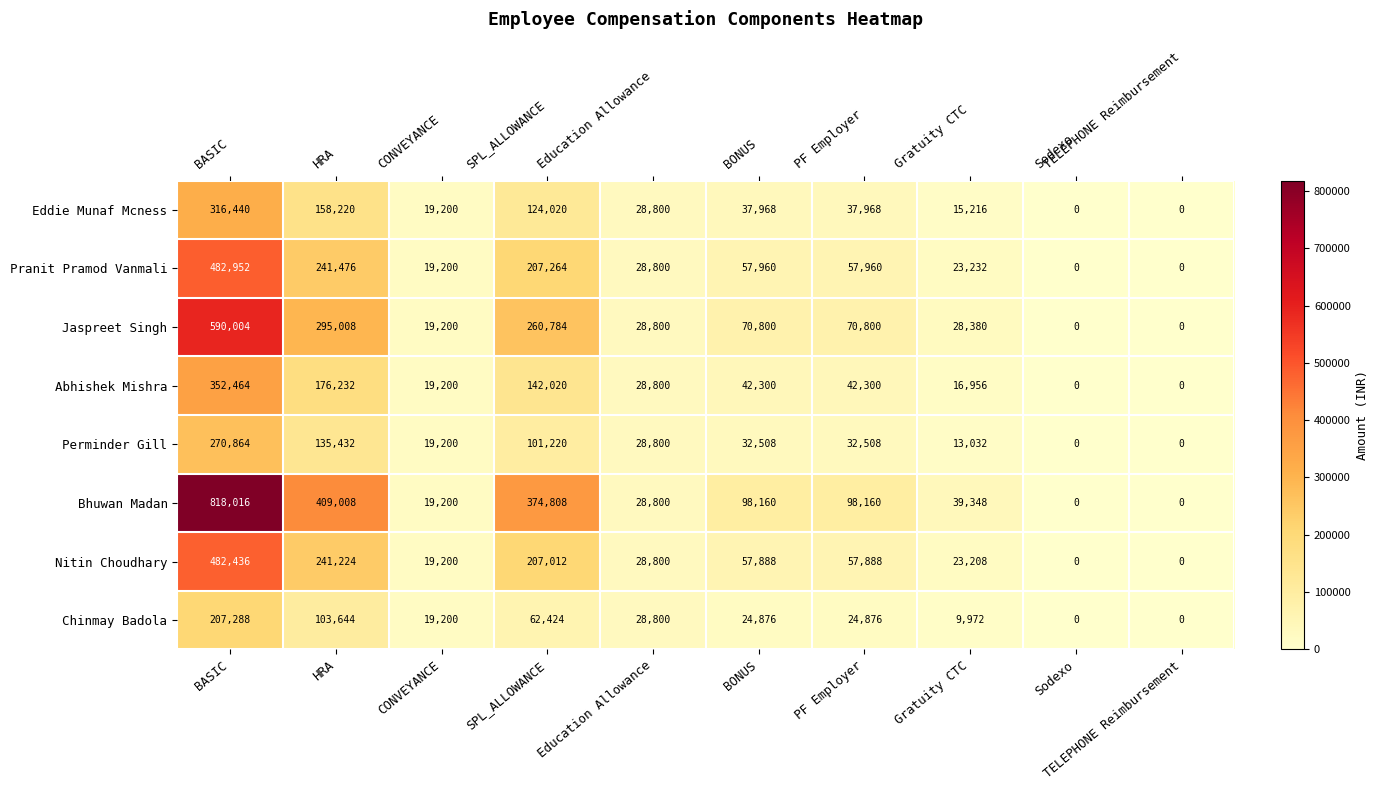

How many categories are shown in the chart?

10